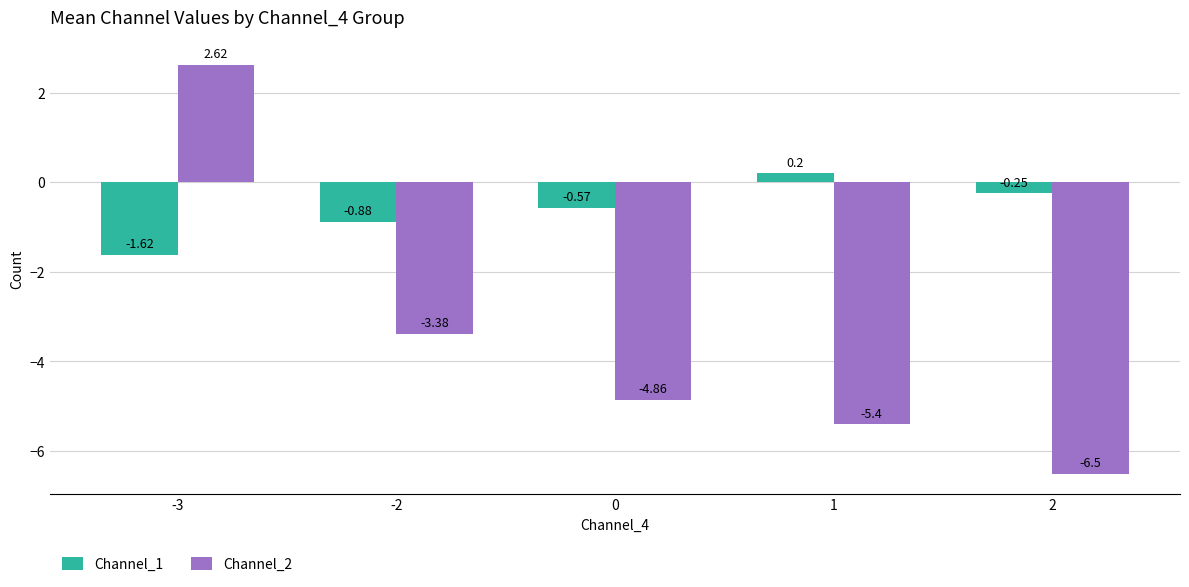

List the series in order of their peak value, highest first.

Channel_2, Channel_1